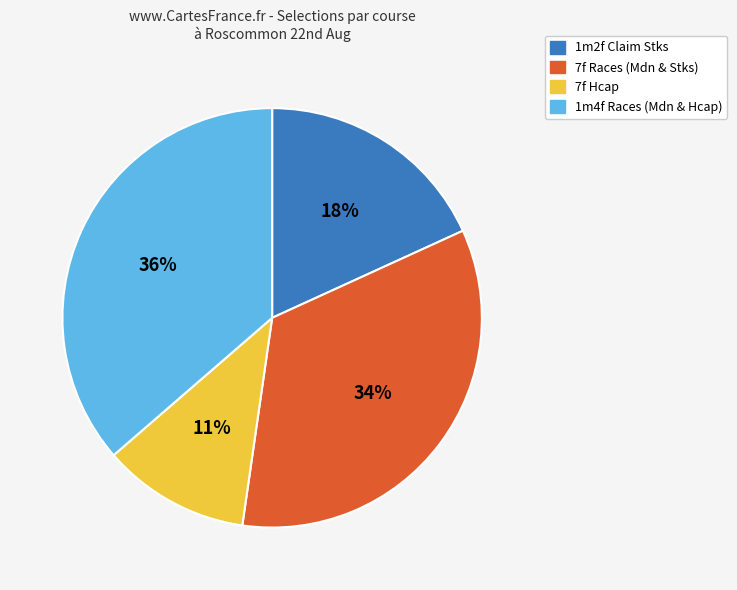

What is the smallest slice in the pie chart?

7f Hcap